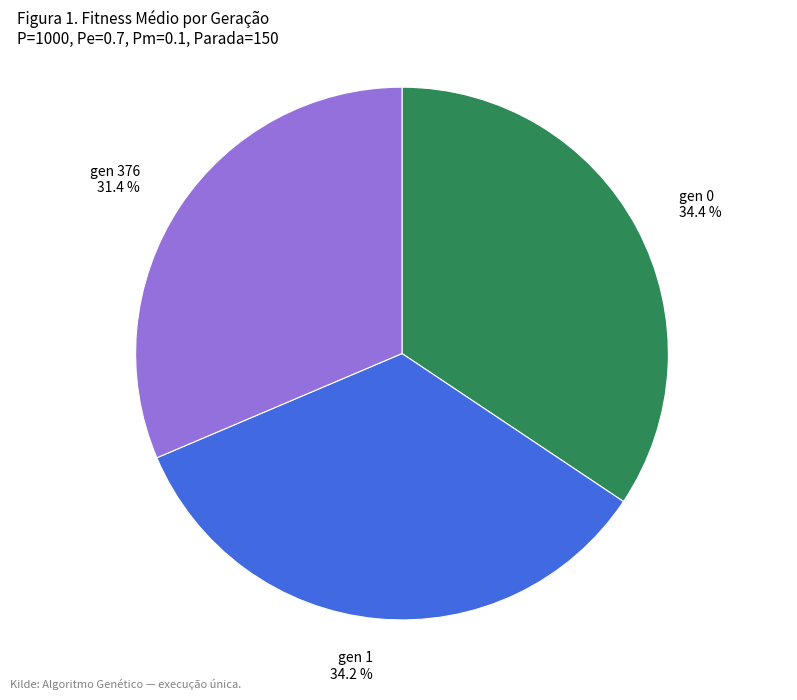

To the nearest percent, what percentage of the pie is gen 0?

34%